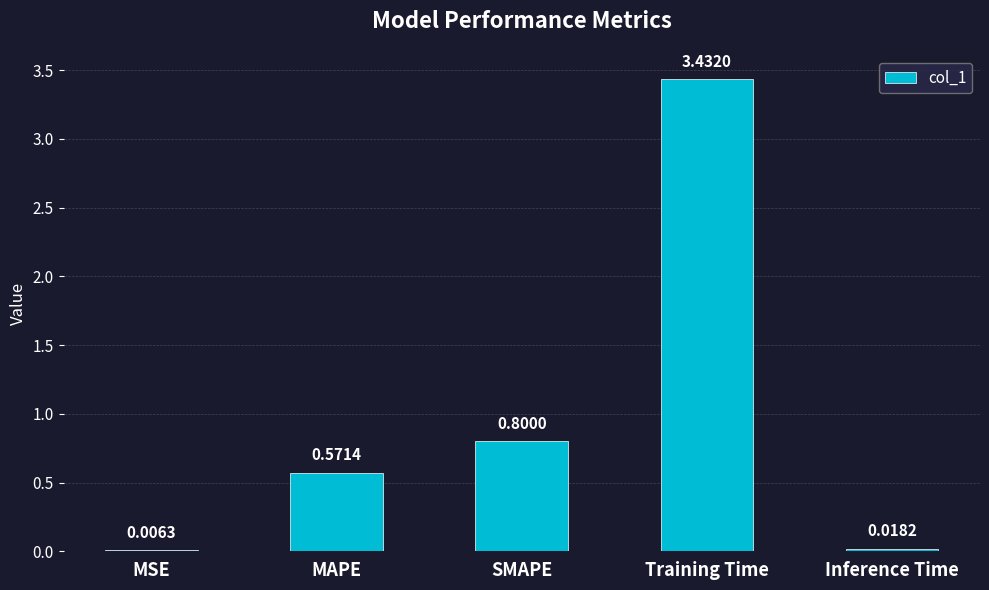

What is the sum of all values?

4.8